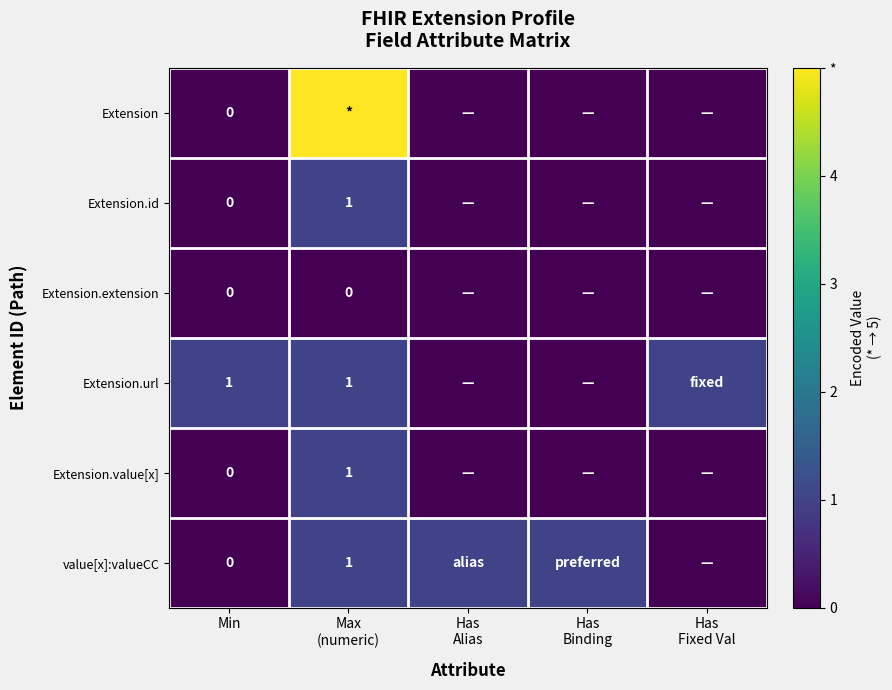

What is the spread (max minus min) of values at Has
Binding?

1